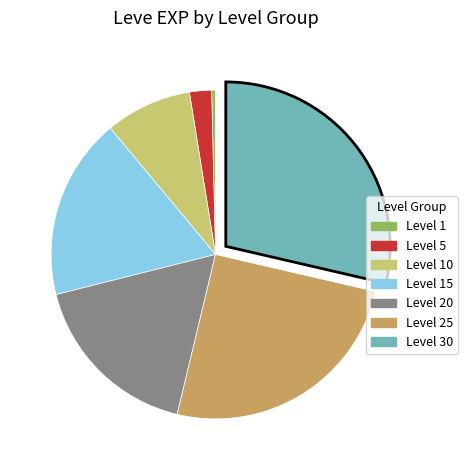

Does any single category account for the majority?

No